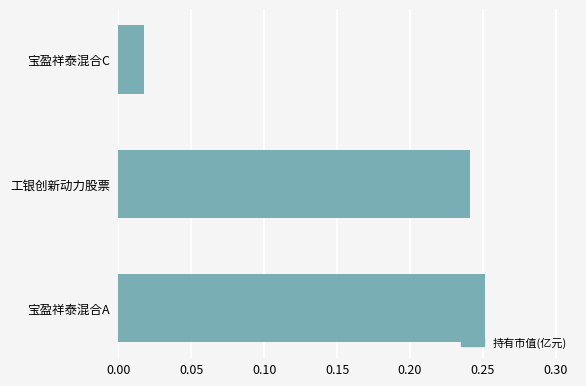

Rank the categories by value from lowest to highest.

宝盈祥泰混合C, 工银创新动力股票, 宝盈祥泰混合A